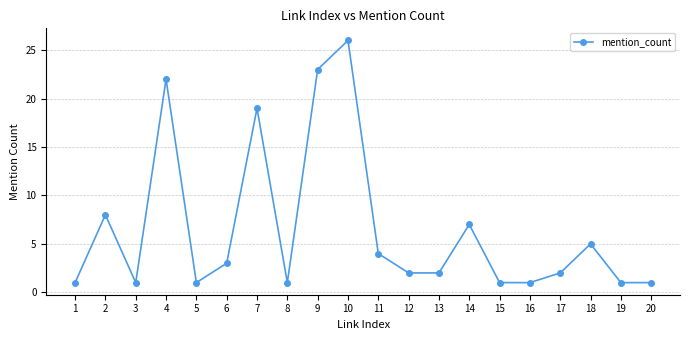

At which label does the data first exceed 2?

2